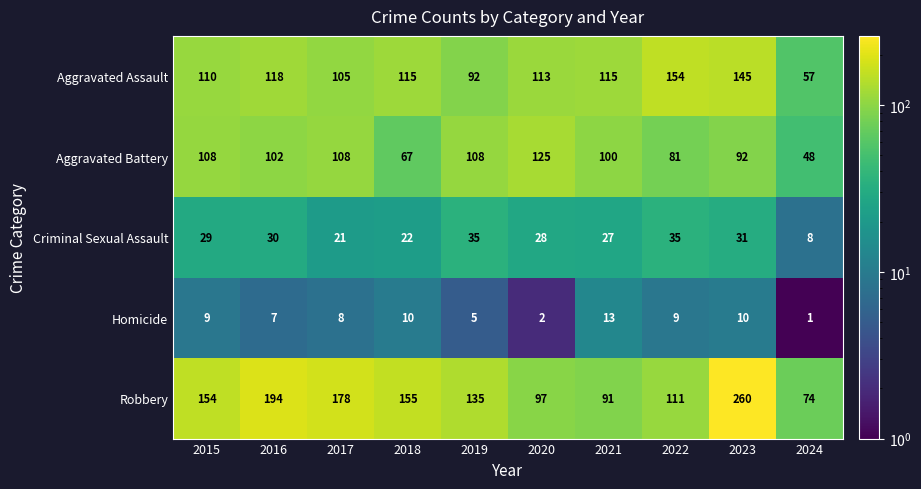

At how many categories does at least one series exceed 119?

8